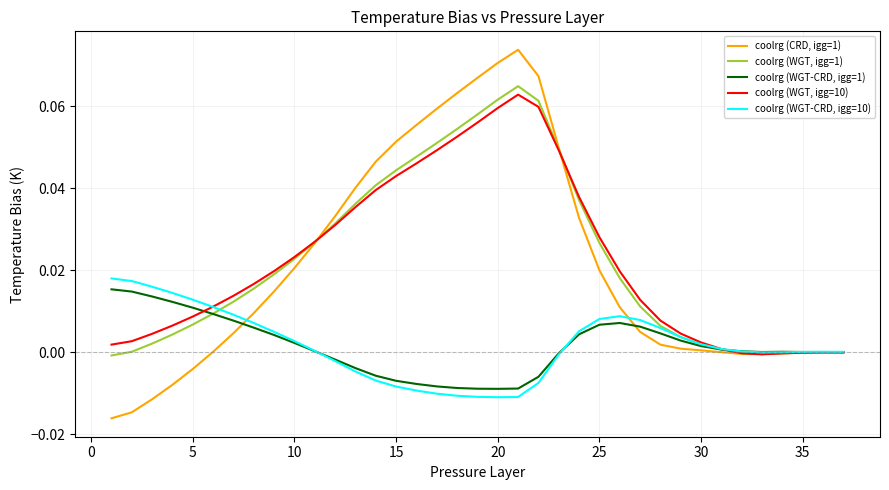

Which series has the largest range (max minus min)?

coolrg (CRD, igg=1)